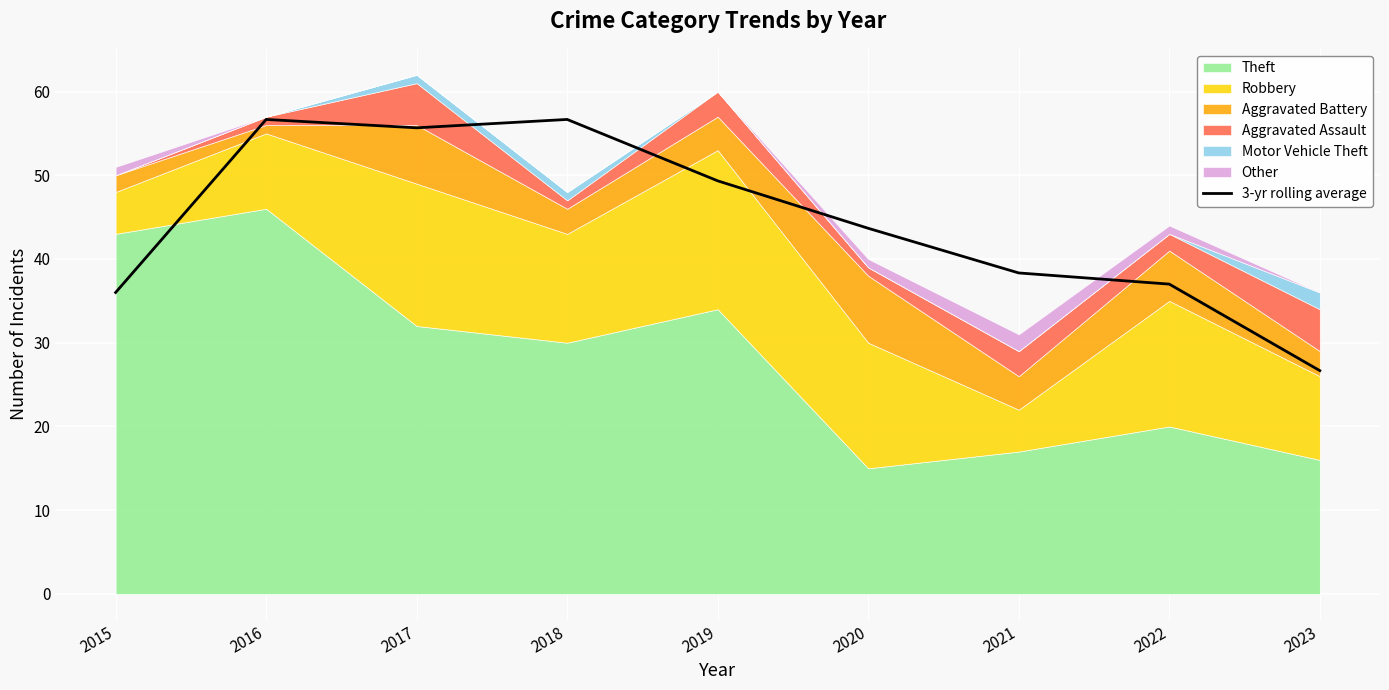

How many interior local peaks (higher than both neighbors) does the data have?

2